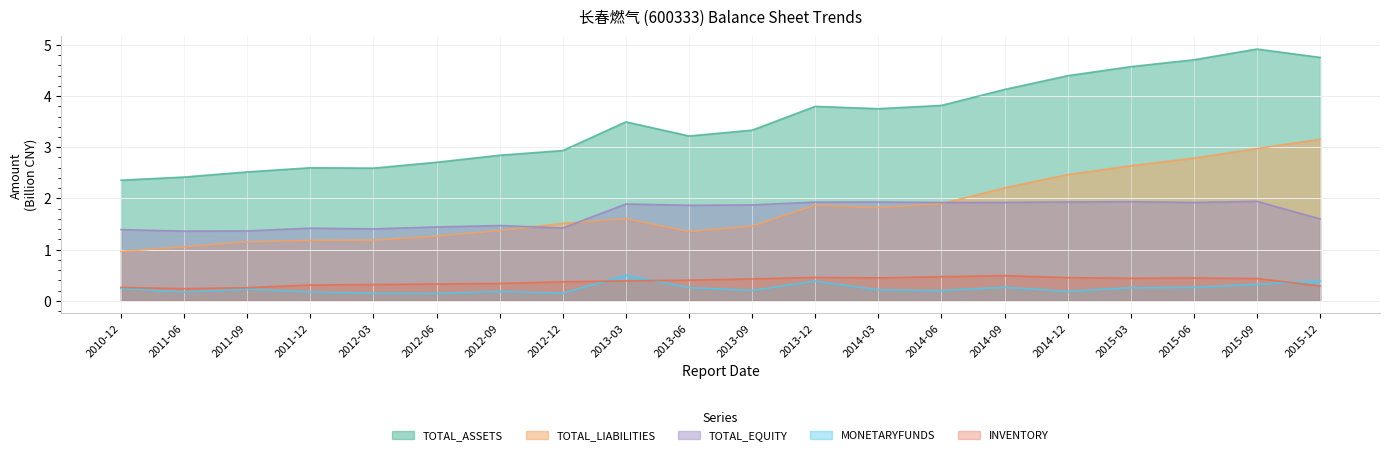

True or false: TOTAL_ASSETS and MONETARYFUNDS intersect in this chart.

False